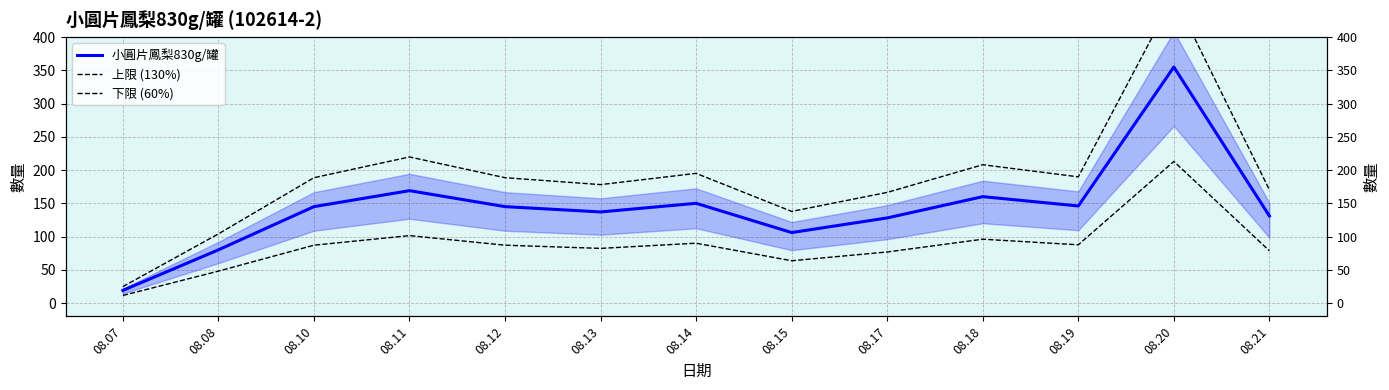

Rank the series at 08.21 from lowest to highest value.

下限 (60%), 小圓片鳳梨830g/罐, 上限 (130%)